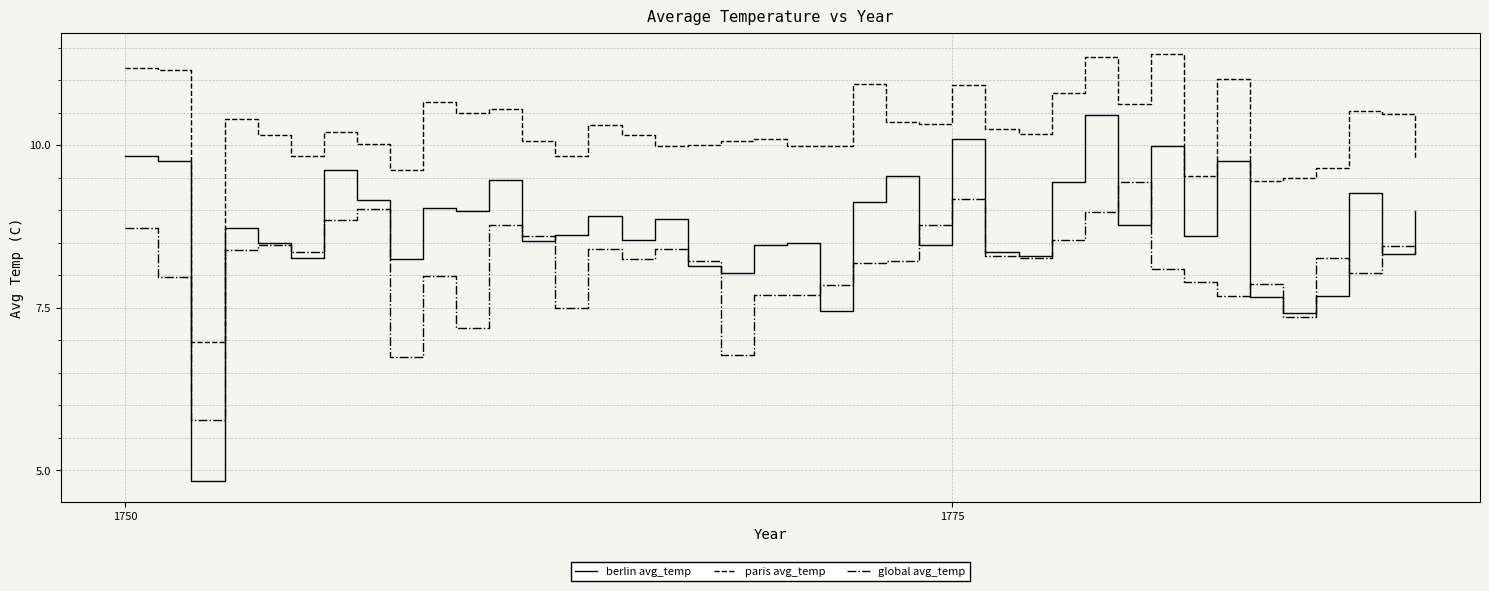

What is the smallest value displayed?

4.8